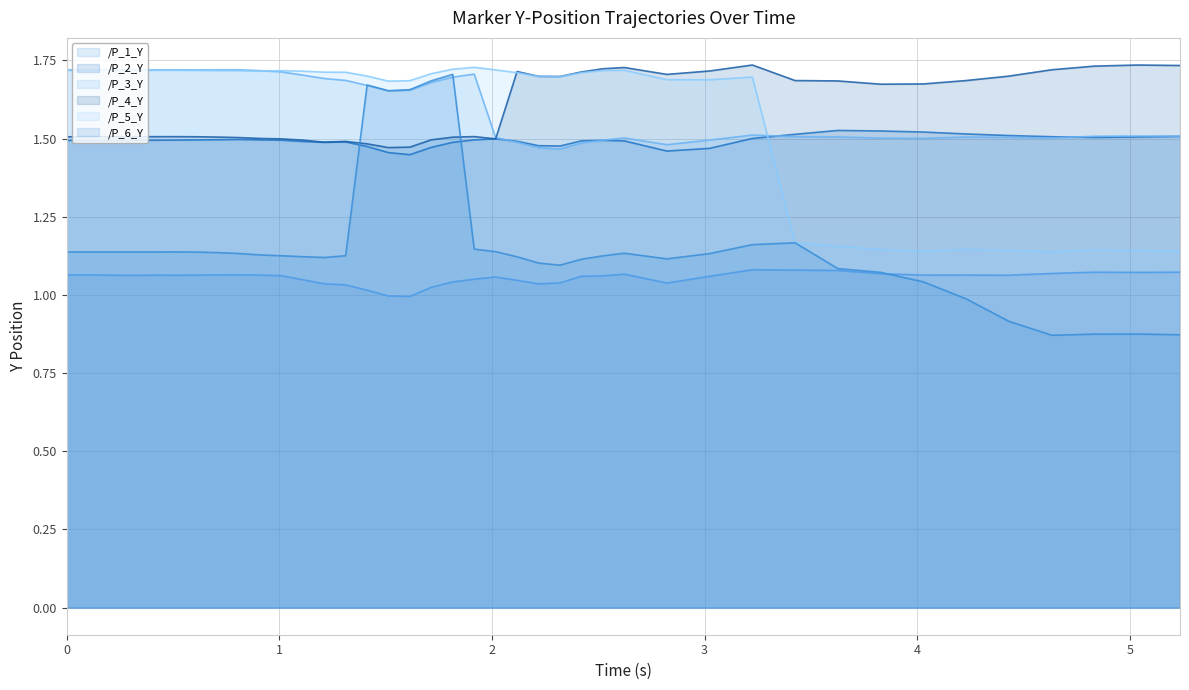

How many lines are shown in the chart?

6